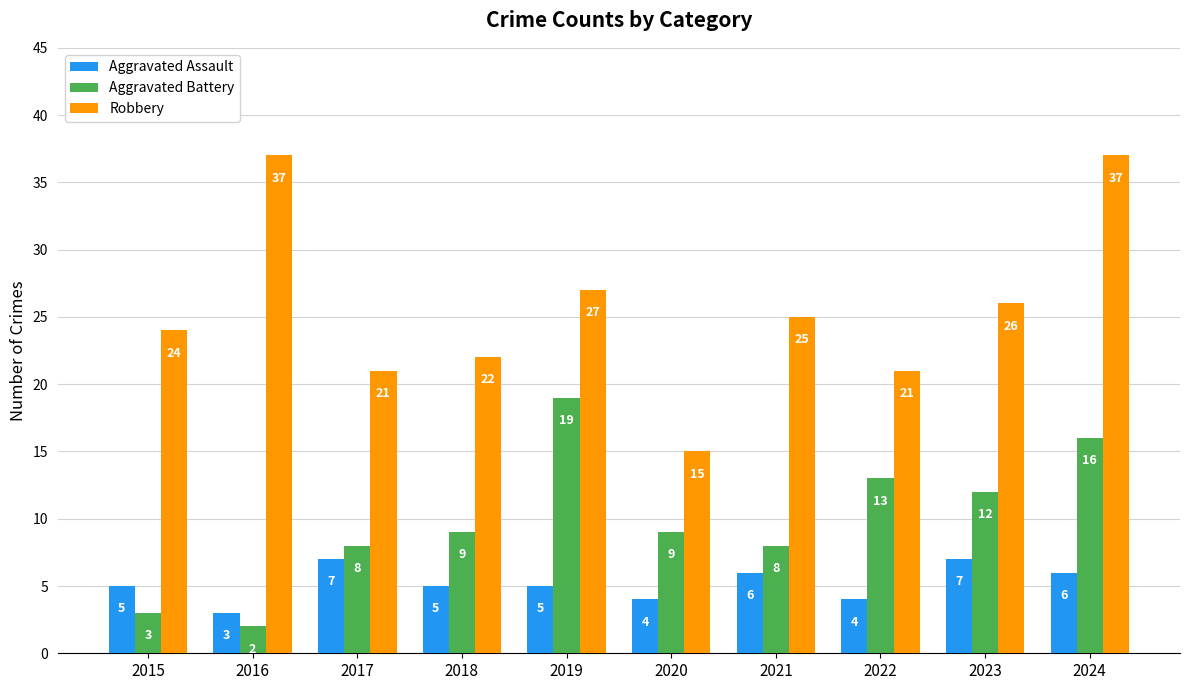

True or false: Robbery has a value of 10 at 2023.

False